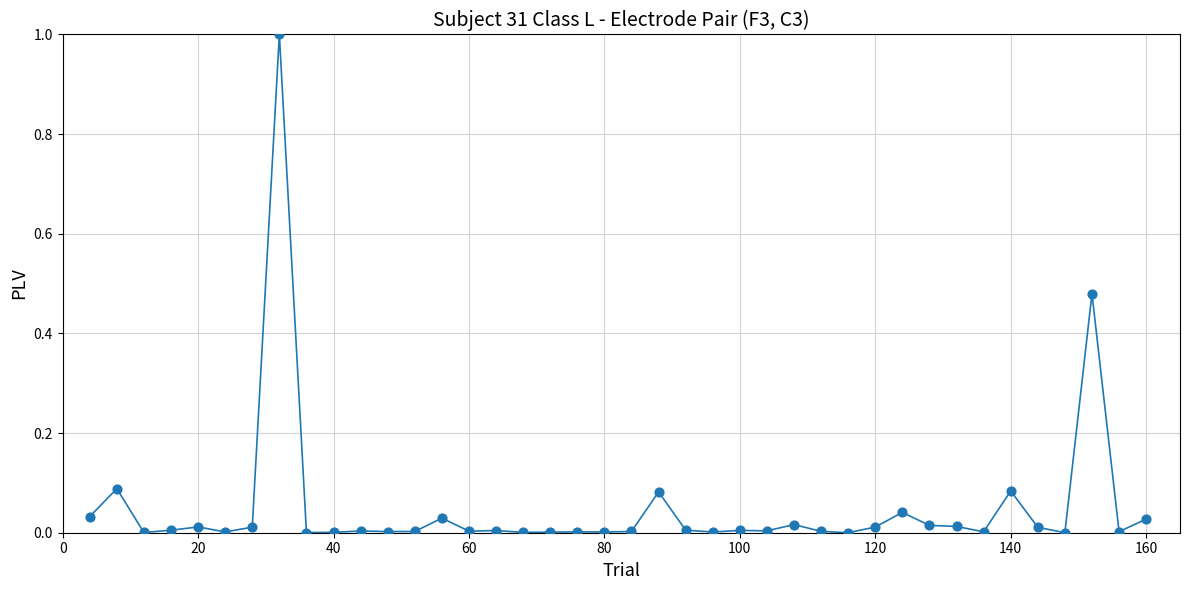

What is the difference between the maximum and minimum values?

1.0